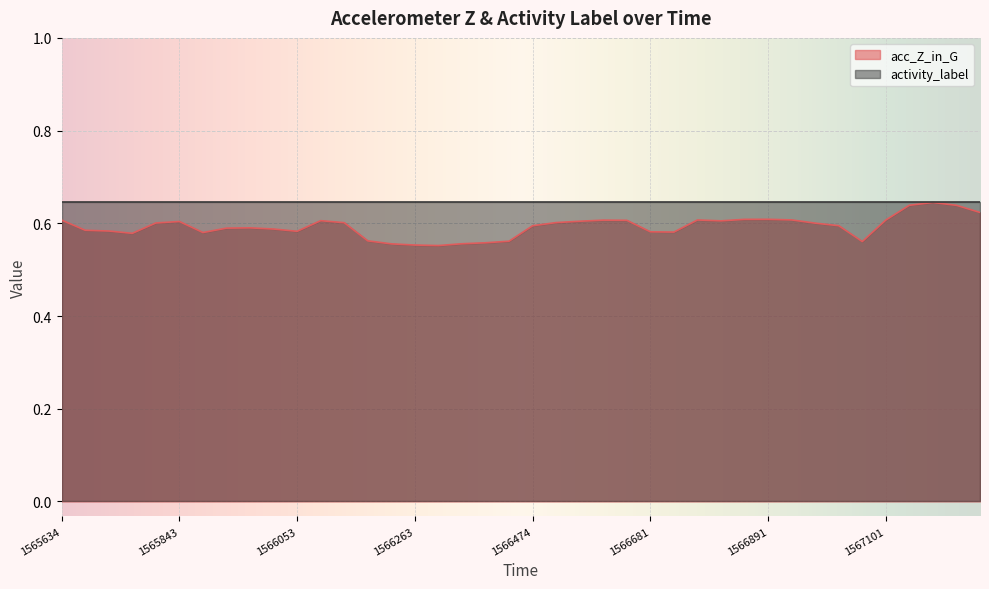

Does the chart display data point markers on the line(s)?

No